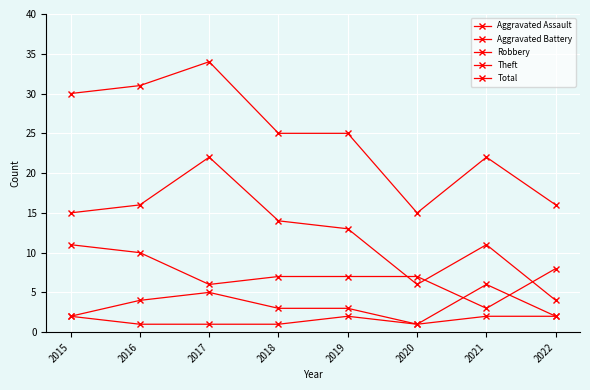

Count the number of categories in the chart.

8